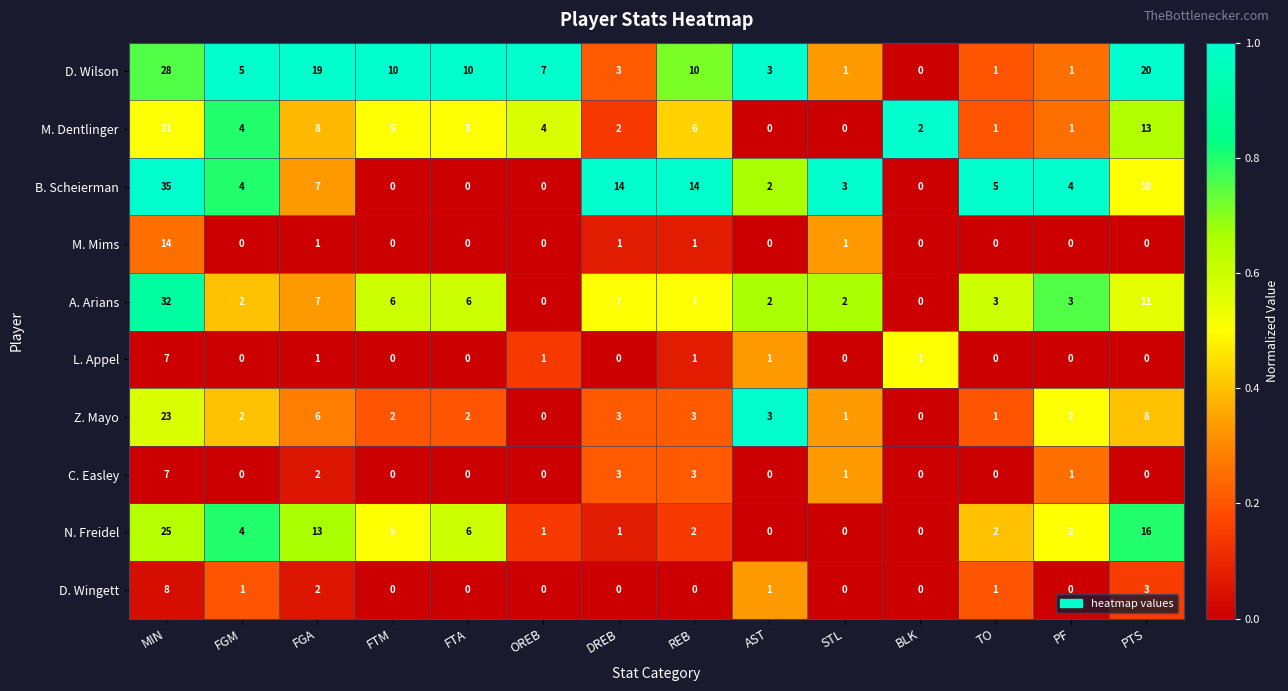

True or false: Z. Mayo has a value of 8 at PTS.

True